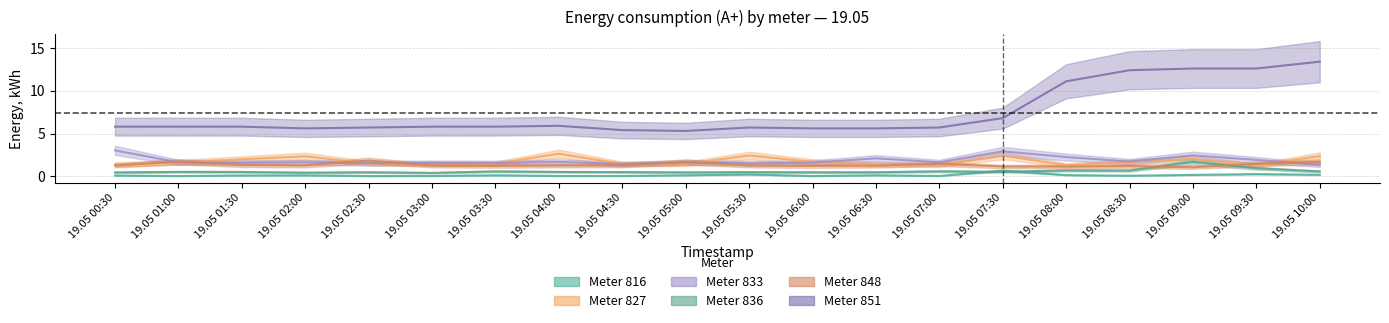

Reading left to right, list all the values displayed in this chart.

row_816_A+: 19.05 00:30=0.1	19.05 01:00=0.0	19.05 01:30=0.1	19.05 02:00=0.1	19.05 02:30=0.0	19.05 03:00=0.0	19.05 03:30=0.1	19.05 04:00=0.0	19.05 04:30=0.0	19.05 05:00=0.1	19.05 05:30=0.2	19.05 06:00=0.0	19.05 06:30=0.1	19.05 07:00=0.0	19.05 07:30=0.7	19.05 08:00=0.1	19.05 08:30=0.1	19.05 09:00=0.2	19.05 09:30=0.3	19.05 10:00=0.2
row_827_A+: 19.05 00:30=1.4	19.05 01:00=1.6	19.05 01:30=2.0	19.05 02:00=2.3	19.05 02:30=1.5	19.05 03:00=1.5	19.05 03:30=1.5	19.05 04:00=2.6	19.05 04:30=1.5	19.05 05:00=1.4	19.05 05:30=2.4	19.05 06:00=1.7	19.05 06:30=1.4	19.05 07:00=1.3	19.05 07:30=2.4	19.05 08:00=1.3	19.05 08:30=1.7	19.05 09:00=2.0	19.05 09:30=1.3	19.05 10:00=2.4
row_833_A+: 19.05 00:30=3.0	19.05 01:00=1.6	19.05 01:30=1.6	19.05 02:00=1.6	19.05 02:30=1.5	19.05 03:00=1.6	19.05 03:30=1.5	19.05 04:00=1.7	19.05 04:30=1.4	19.05 05:00=1.6	19.05 05:30=1.5	19.05 06:00=1.6	19.05 06:30=2.1	19.05 07:00=1.6	19.05 07:30=2.9	19.05 08:00=2.2	19.05 08:30=1.7	19.05 09:00=2.4	19.05 09:30=1.9	19.05 10:00=1.3
row_836_A+: 19.05 00:30=0.4	19.05 01:00=0.5	19.05 01:30=0.5	19.05 02:00=0.4	19.05 02:30=0.5	19.05 03:00=0.4	19.05 03:30=0.6	19.05 04:00=0.5	19.05 04:30=0.5	19.05 05:00=0.5	19.05 05:30=0.5	19.05 06:00=0.5	19.05 06:30=0.5	19.05 07:00=0.6	19.05 07:30=0.5	19.05 08:00=0.7	19.05 08:30=0.7	19.05 09:00=1.7	19.05 09:30=0.9	19.05 10:00=0.6
row_848_A+: 19.05 00:30=1.3	19.05 01:00=1.7	19.05 01:30=1.3	19.05 02:00=1.3	19.05 02:30=1.8	19.05 03:00=1.3	19.05 03:30=1.2	19.05 04:00=1.3	19.05 04:30=1.3	19.05 05:00=1.7	19.05 05:30=1.3	19.05 06:00=1.2	19.05 06:30=1.2	19.05 07:00=1.5	19.05 07:30=1.1	19.05 08:00=1.1	19.05 08:30=1.2	19.05 09:00=1.0	19.05 09:30=1.5	19.05 10:00=1.7
row_851_A+: 19.05 00:30=5.8	19.05 01:00=5.8	19.05 01:30=5.8	19.05 02:00=5.6	19.05 02:30=5.7	19.05 03:00=5.8	19.05 03:30=5.8	19.05 04:00=5.9	19.05 04:30=5.4	19.05 05:00=5.3	19.05 05:30=5.7	19.05 06:00=5.6	19.05 06:30=5.6	19.05 07:00=5.7	19.05 07:30=6.8	19.05 08:00=11.1	19.05 08:30=12.4	19.05 09:00=12.6	19.05 09:30=12.6	19.05 10:00=13.4